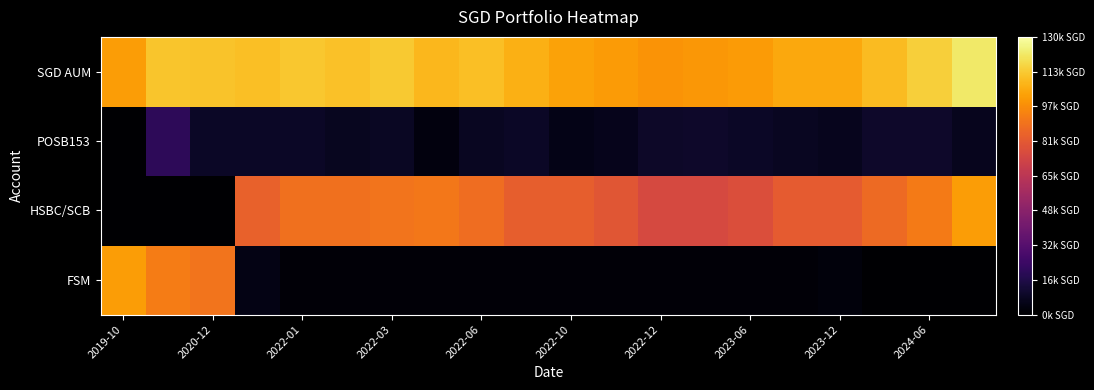

Reading right to left, what are all the values shown in this chart?

FSM: 0	0	0	3000	2000	2000	2000	2000	2000	2000	2000	2000	2000	2000	2000	2000	5000	90000	92574	102000
HSBC/SCB: 102000	92000	87000	82000	82000	77000	75000	75000	80000	83000	83000	88000	91000	90000	89000	89000	84000	0	0	0
POSB153: 7000	9897	10000	7000	8000	9000	10000	9251	6195	5099	8751	7877	3067	8462	7372	8672	8848	9117	20000	0
SGD AUM: 122108	115005	110108	105108	105108	101108	100108	99359	101303	103207	106859	110985	109175	113570	111480	112780	110956	112225	112574	102000